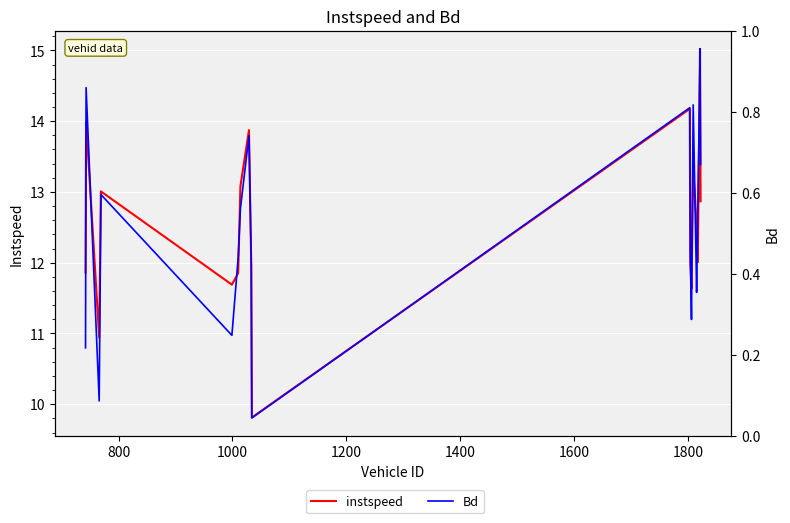

At how many categories does at least one series exceed 1?

20